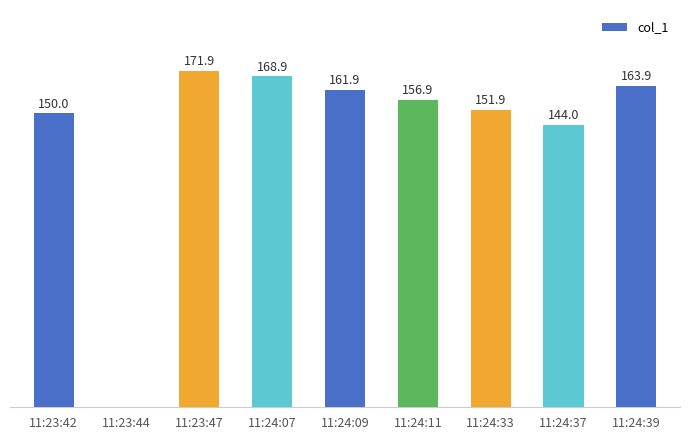

Where is the data nearest to the value 85?

11:24:37